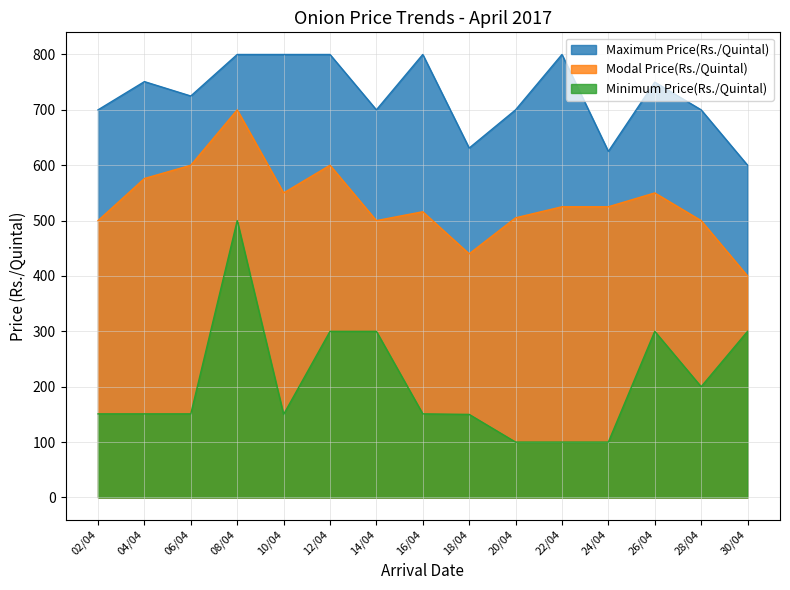

Is it true that Modal Price(Rs./Quintal) equals 315 at 16/04?

False